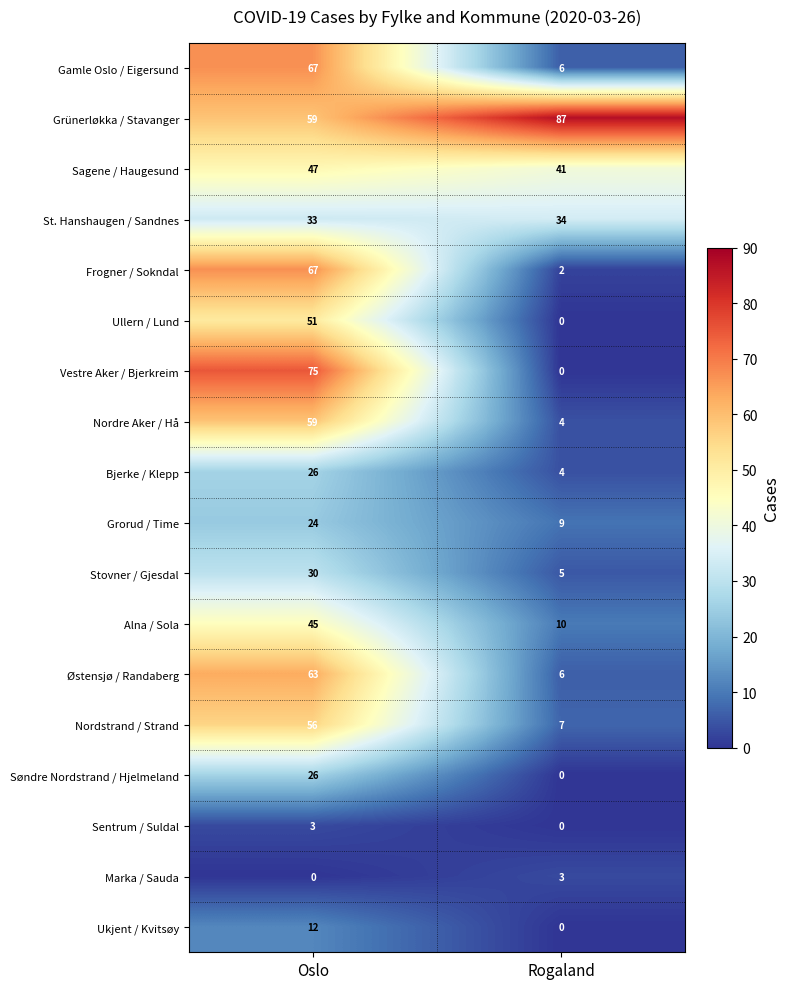

At how many categories does at least one series exceed 36?

2